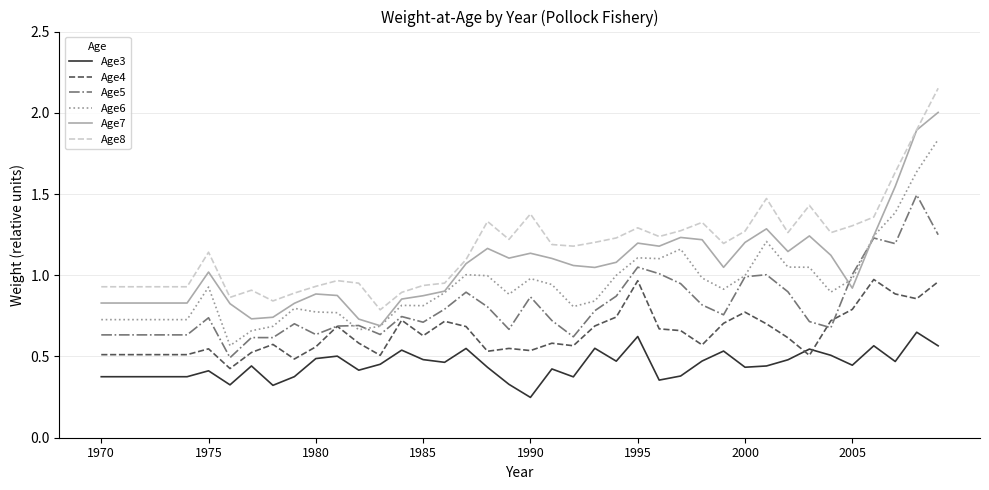

Rank the series by their average value, from lowest to highest.

Age3, Age4, Age5, Age6, Age7, Age8